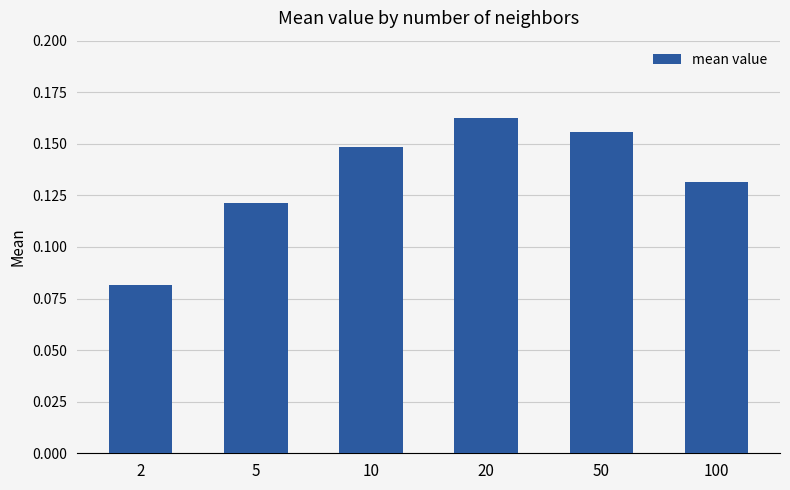

List the labels in order of value, largest first.

20, 50, 10, 100, 5, 2